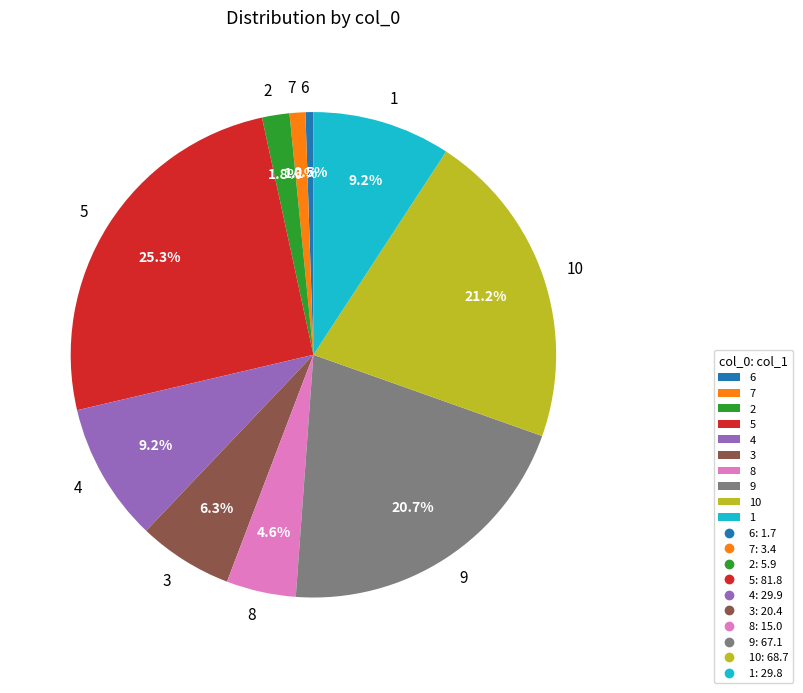

Which slice is the smallest?

6